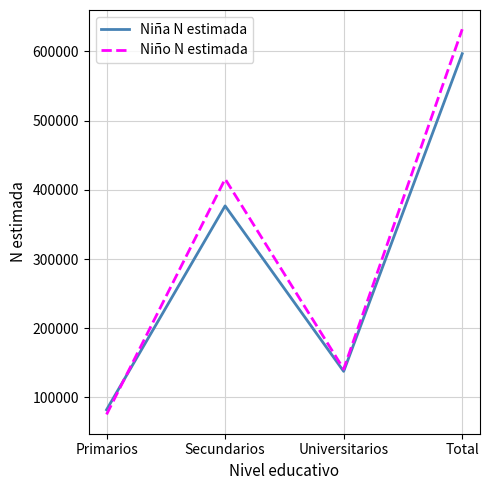

After their last crossing, which series has the higher values: Niña N estimada or Niño N estimada?

Niño N estimada